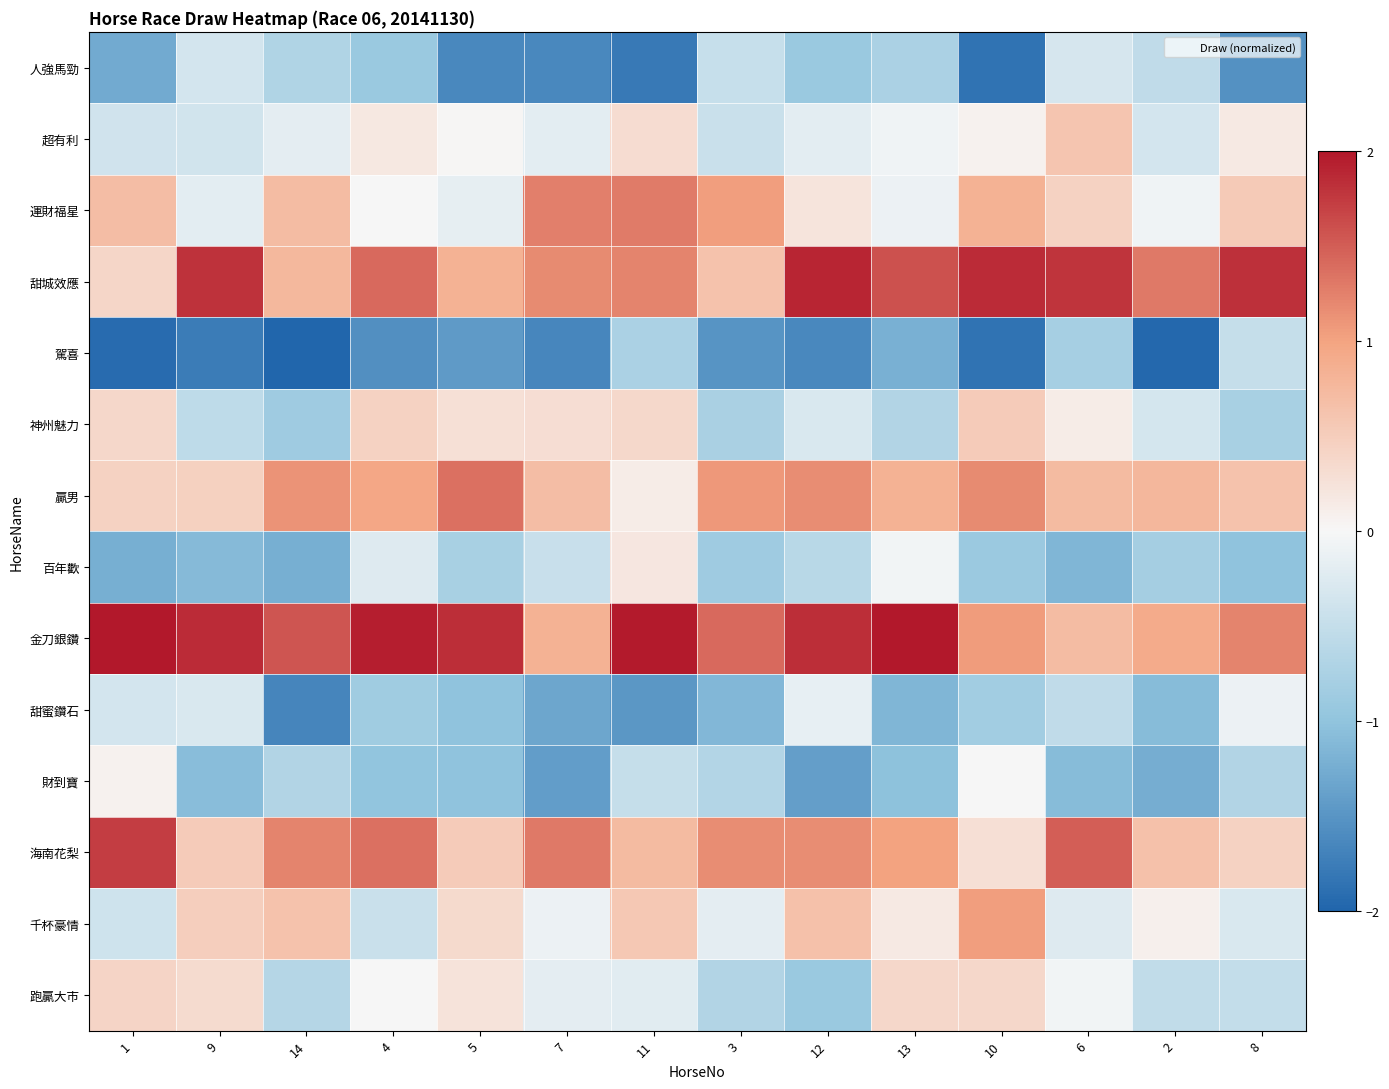

At which category is the sum across all series the highest?

11